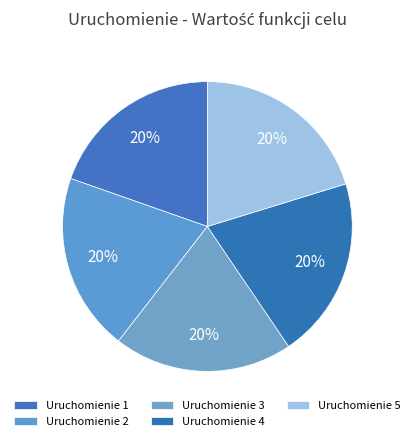

To the nearest percent, what is the average slice percentage?

20%